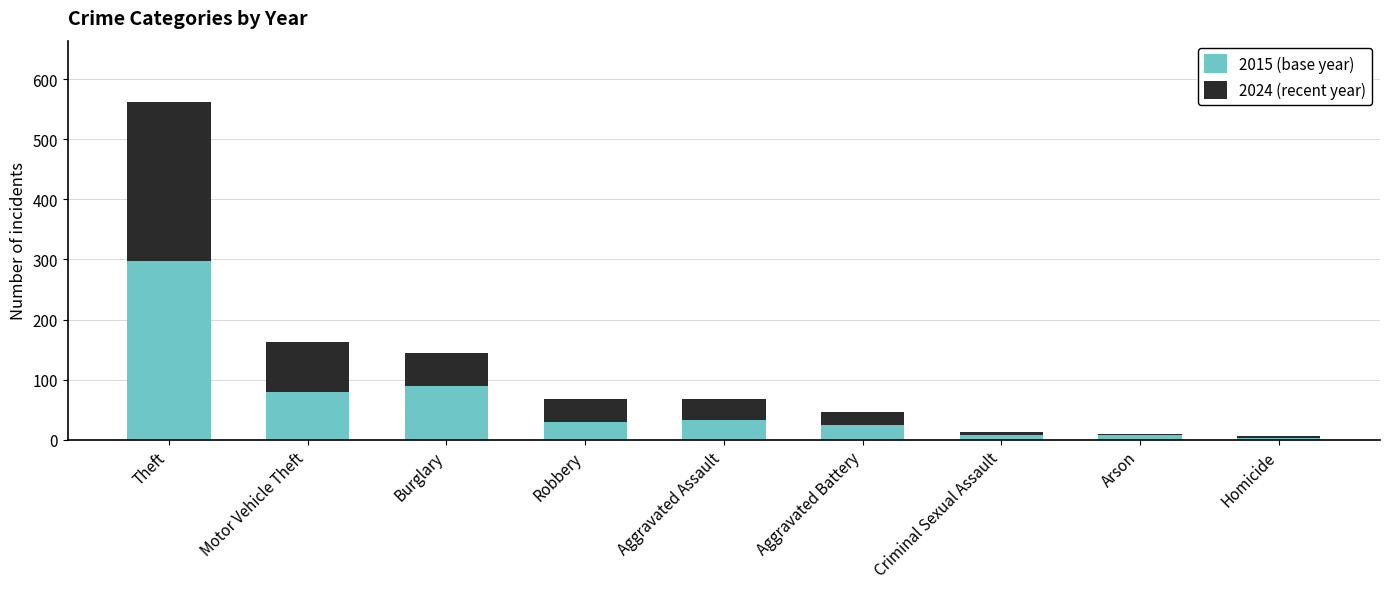

The 2015 (base year) series shows 25 at Aggravated Battery. True or false?

True